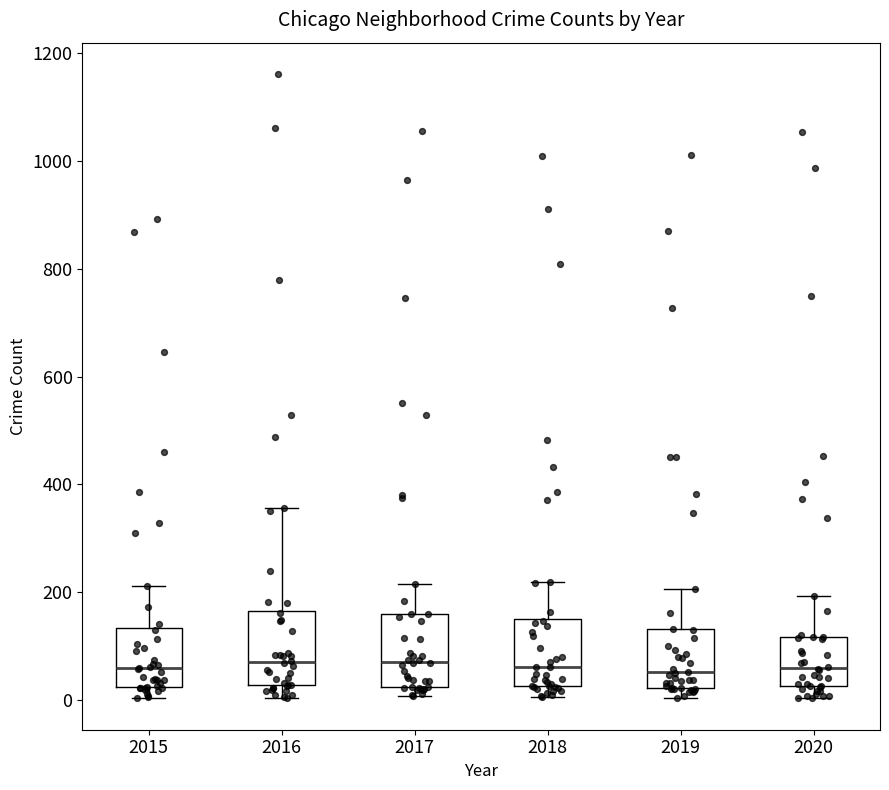

Reading left to right, read every box against the y-axis: the position of its median line, the range the box covers, and the ends of its whiskers. The values are not printed on the chart, so give them approximately, as read against the axis.

2015: median 60, box 20 to 140, whiskers 0 to 220
2016: median 60, box 20 to 160, whiskers 0 to 360
2017: median 80, box 20 to 160, whiskers 0 to 220
2018: median 60, box 20 to 160, whiskers 0 to 220
2019: median 60, box 20 to 140, whiskers 0 to 200
2020: median 60, box 20 to 120, whiskers 0 to 200